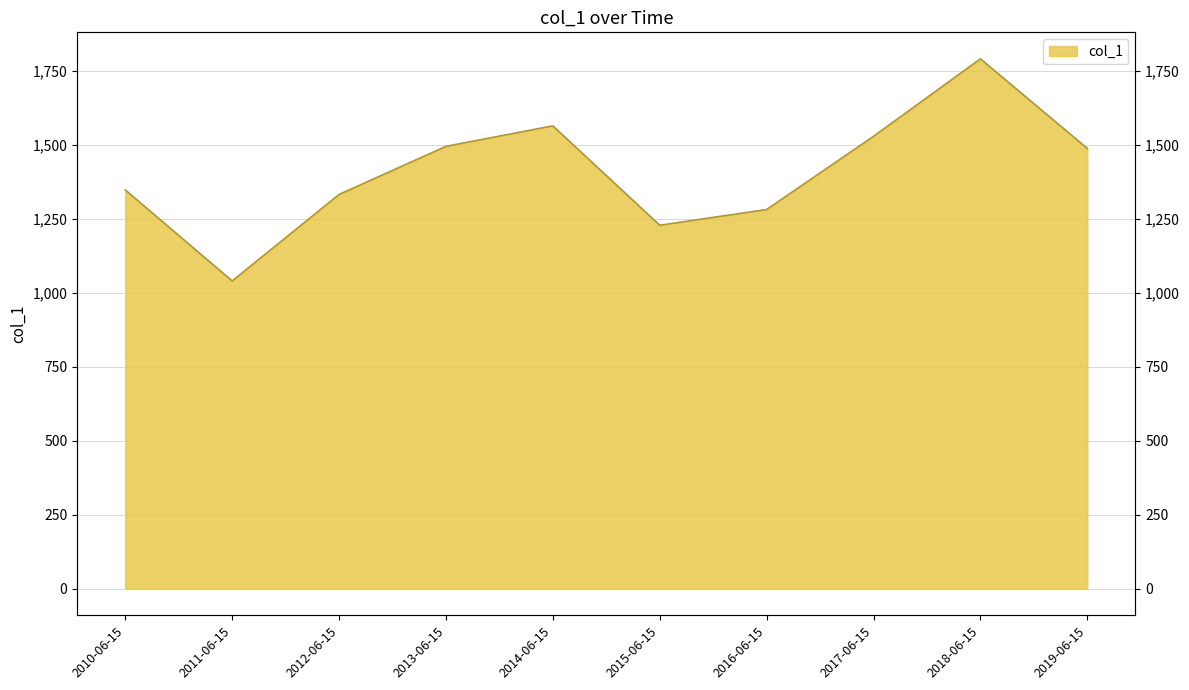

Reading right to left, list all the values displayed in this chart.

1486.9	1789.4	1527.8	1280.7	1227.5	1563.2	1493.9	1331.5	1039.4	1346.8